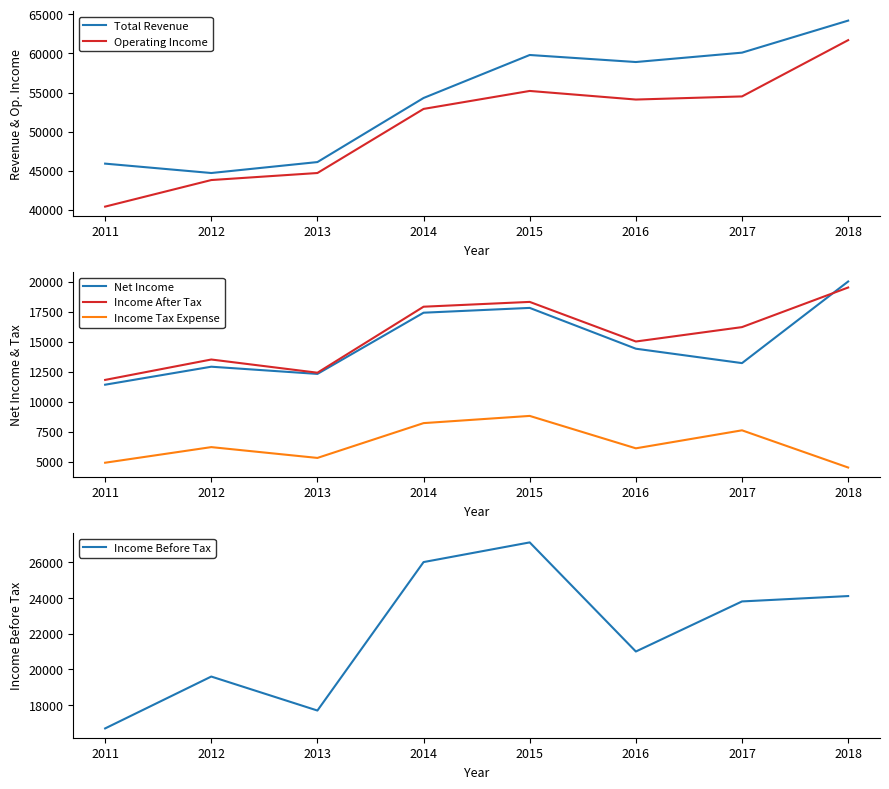

Rank the categories by Total Revenue value from highest to lowest.

2018, 2017, 2015, 2016, 2014, 2013, 2011, 2012